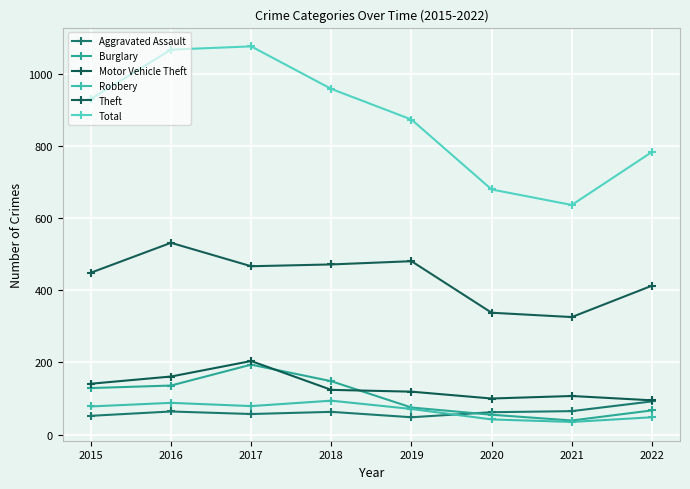

What is the minimum value for Aggravated Assault?

48